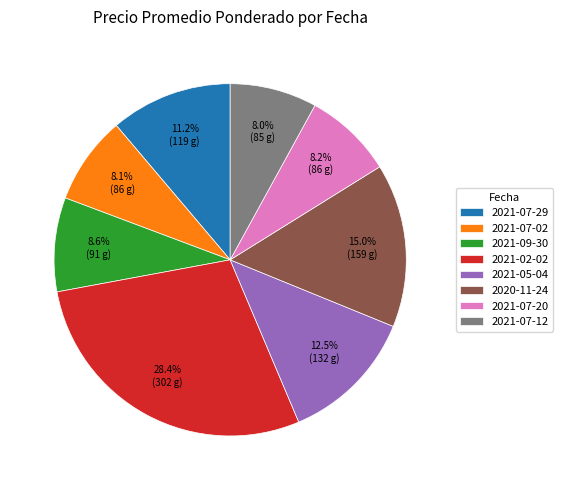

Does 2021-09-30 account for over 50% of the chart?

No